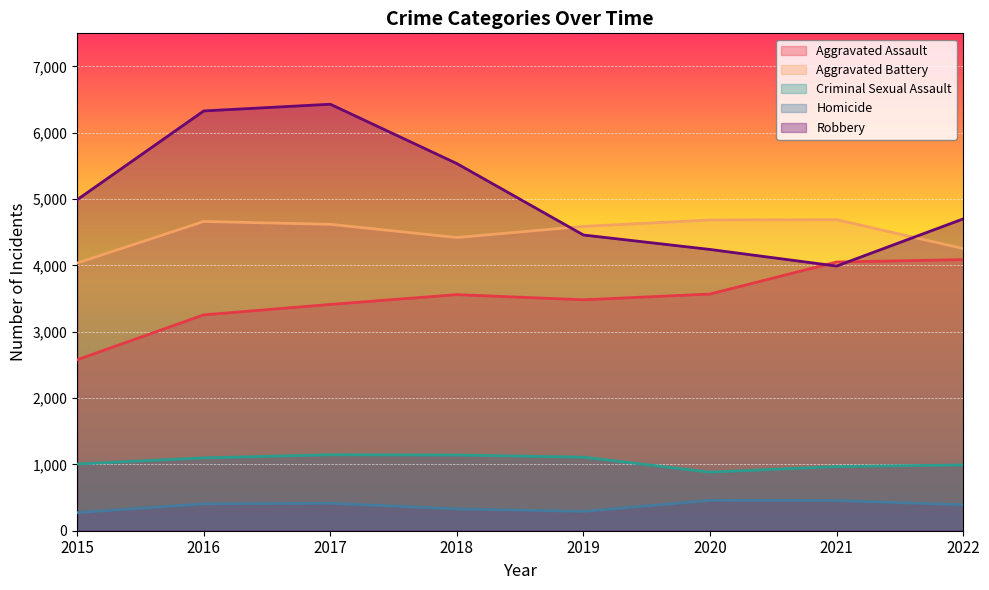

How many intersections are there between Aggravated Assault and Robbery?

2